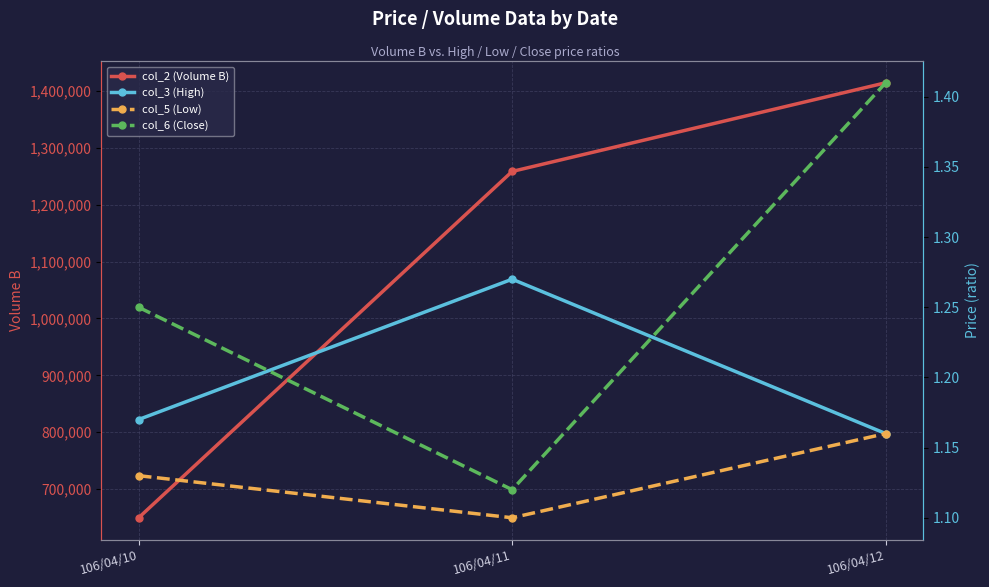

What is the difference between the second highest and minimum values in the col_2 (Volume B) series?

609600